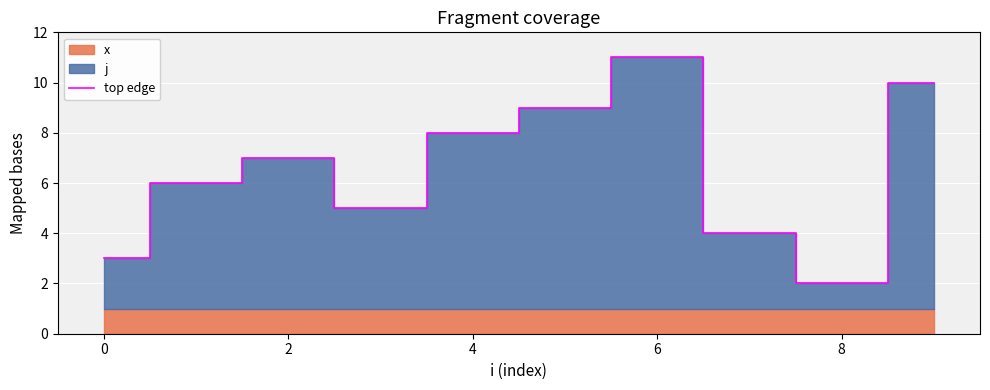

What is the greatest value displayed?

11